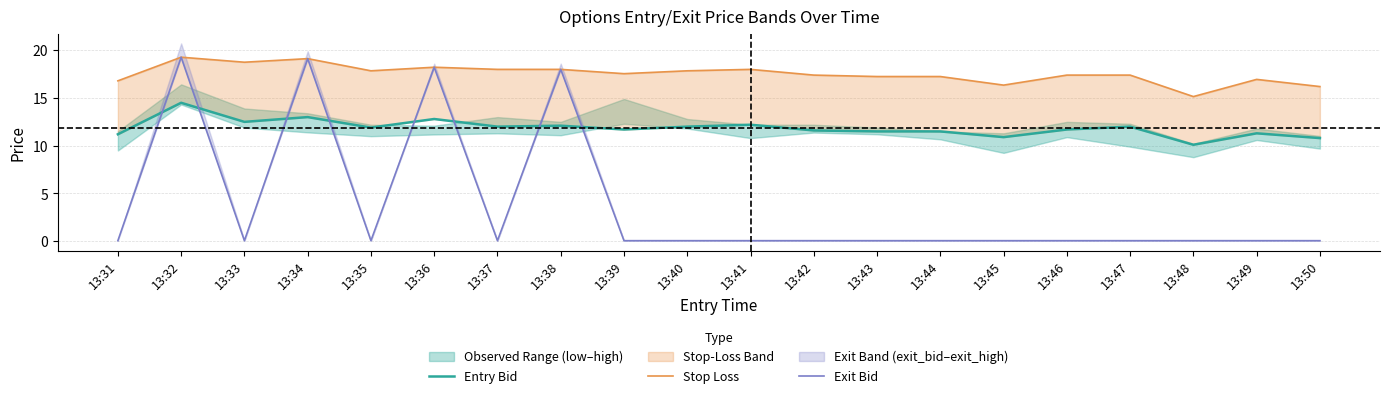

Is the value of Exit Bid at 13:34 greater than the value of Entry Bid at 13:39?

Yes